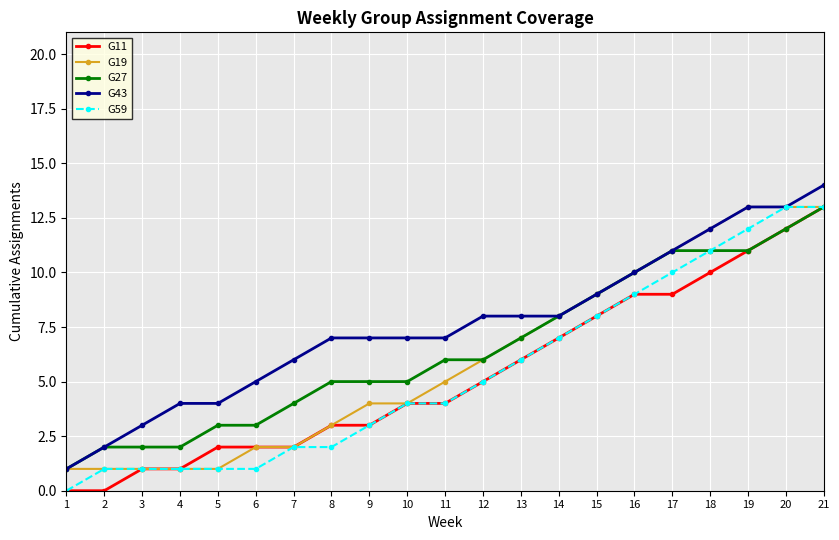

At which category is the sum across all series the highest?

21